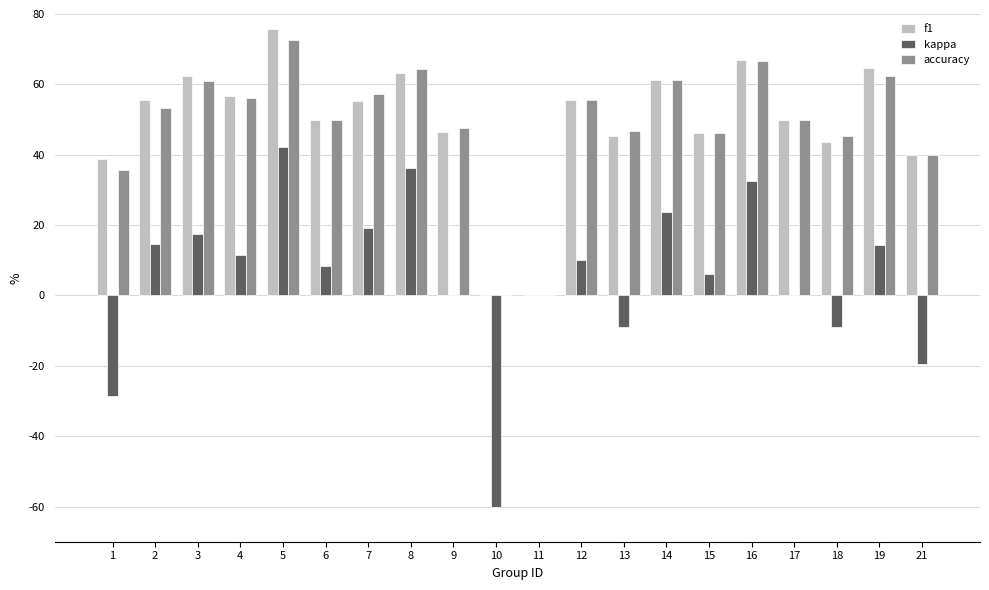

Which category has the highest value across all series?

5